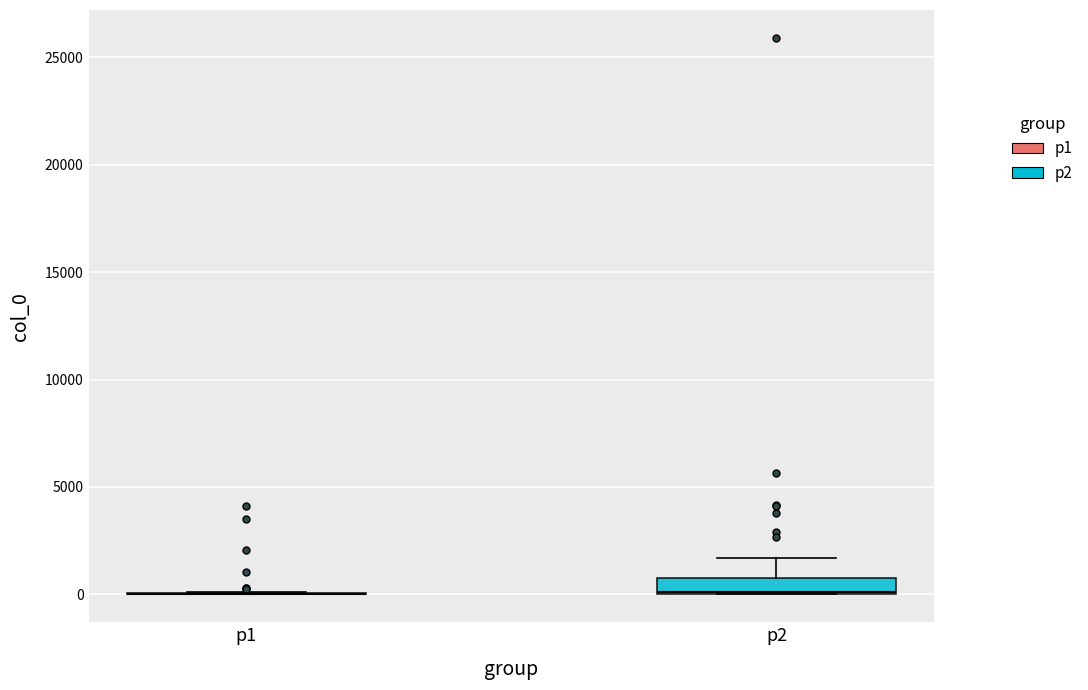

Where is the upper edge of the box for p2 on the y-axis? The values are not printed on the chart, so give them approximately, as read against the axis.

1000